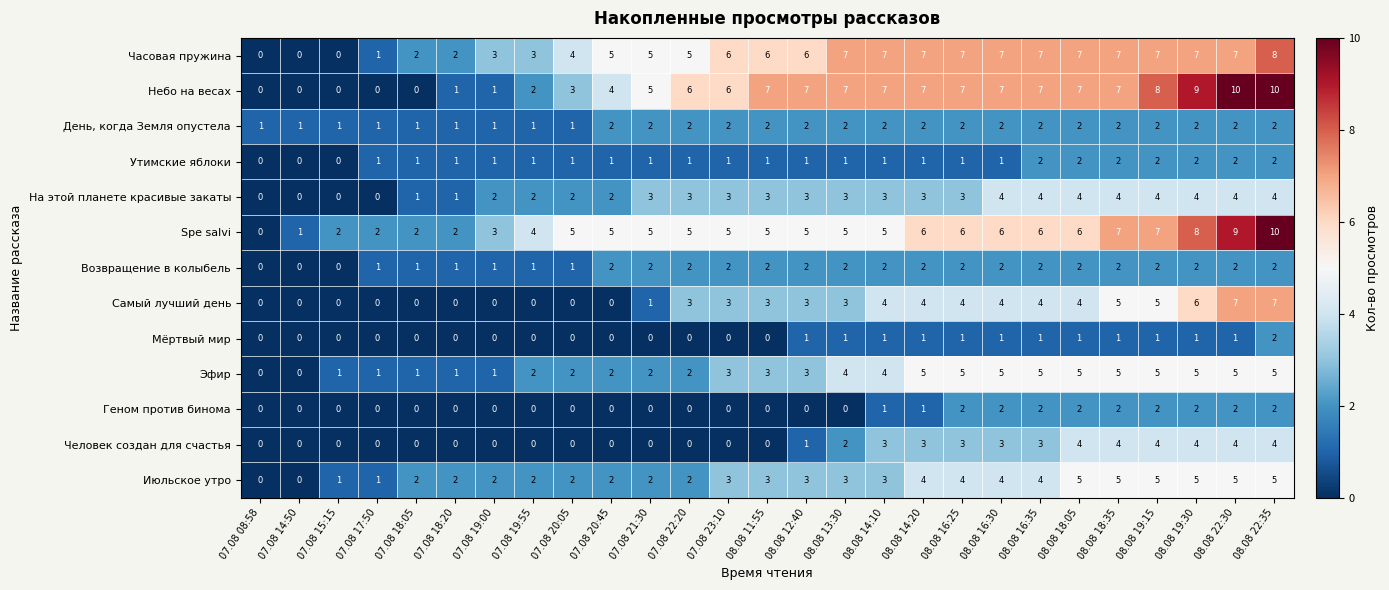

What is the sum of all Геном против бинома values?

20